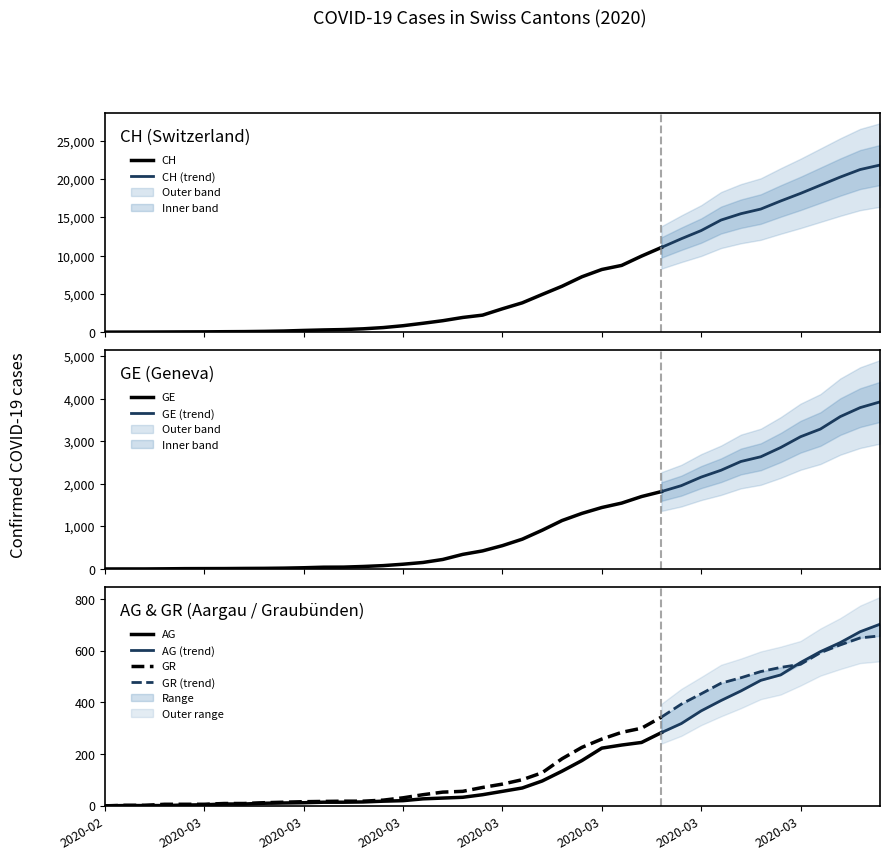

What are all the series names shown in the legend?

CH, GE, AG, GR